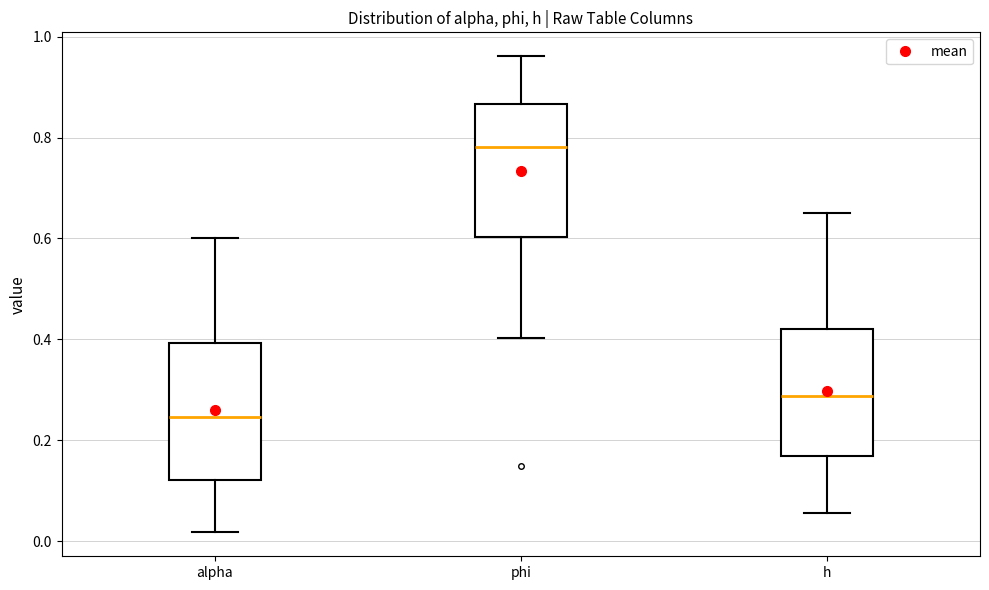

Which box's median line is the highest?

phi